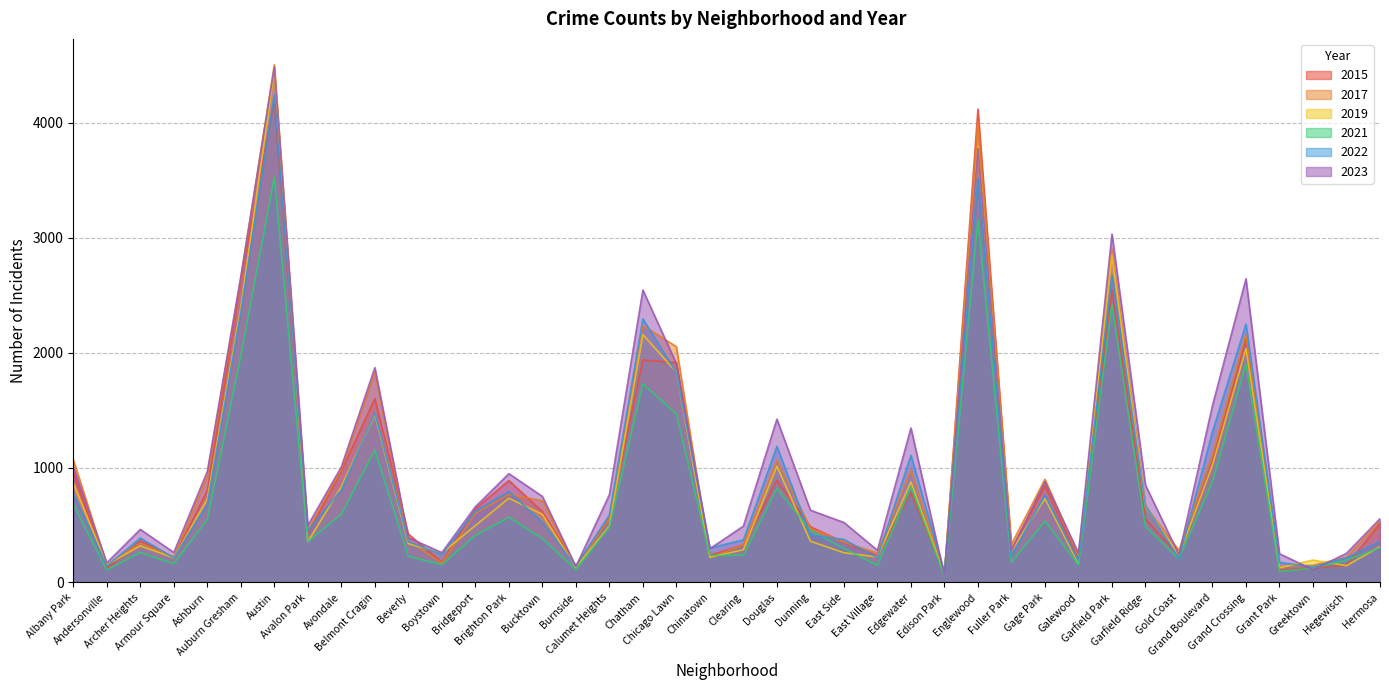

How many intersections are there between 2023 and 2019?

4